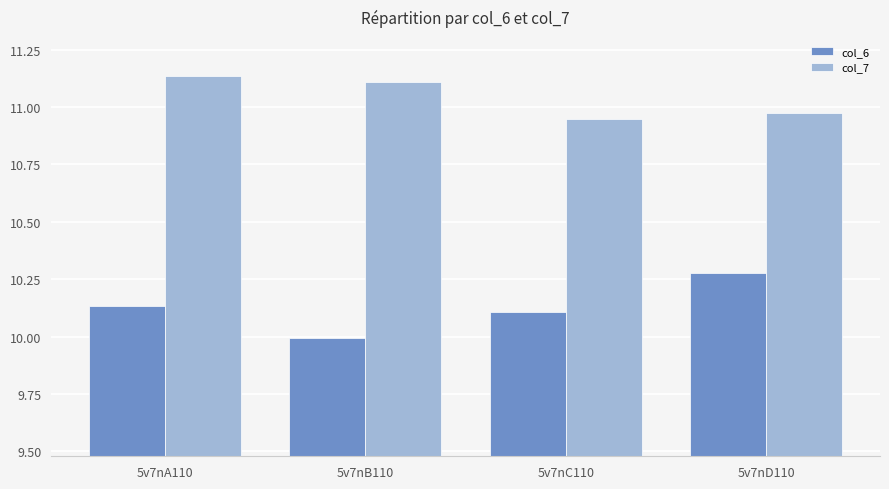

Which series has the largest total across all categories?

col_7